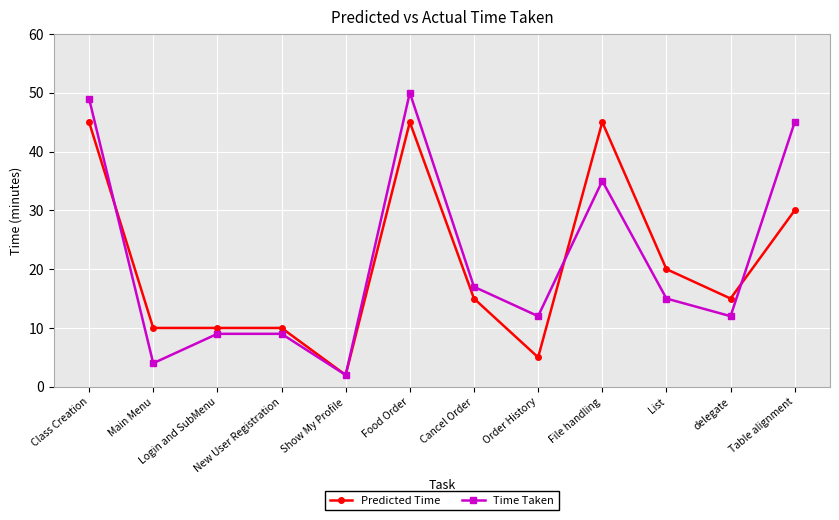

What is the difference between the highest and lowest values at File handling?

10